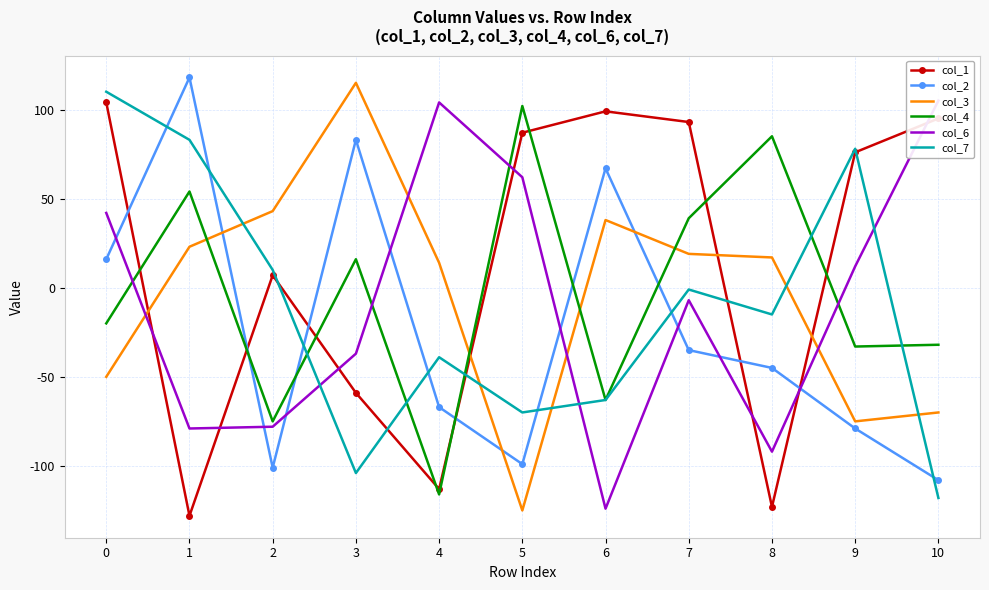

Rank the series by their maximum value, from highest to lowest.

col_2, col_3, col_7, col_6, col_1, col_4